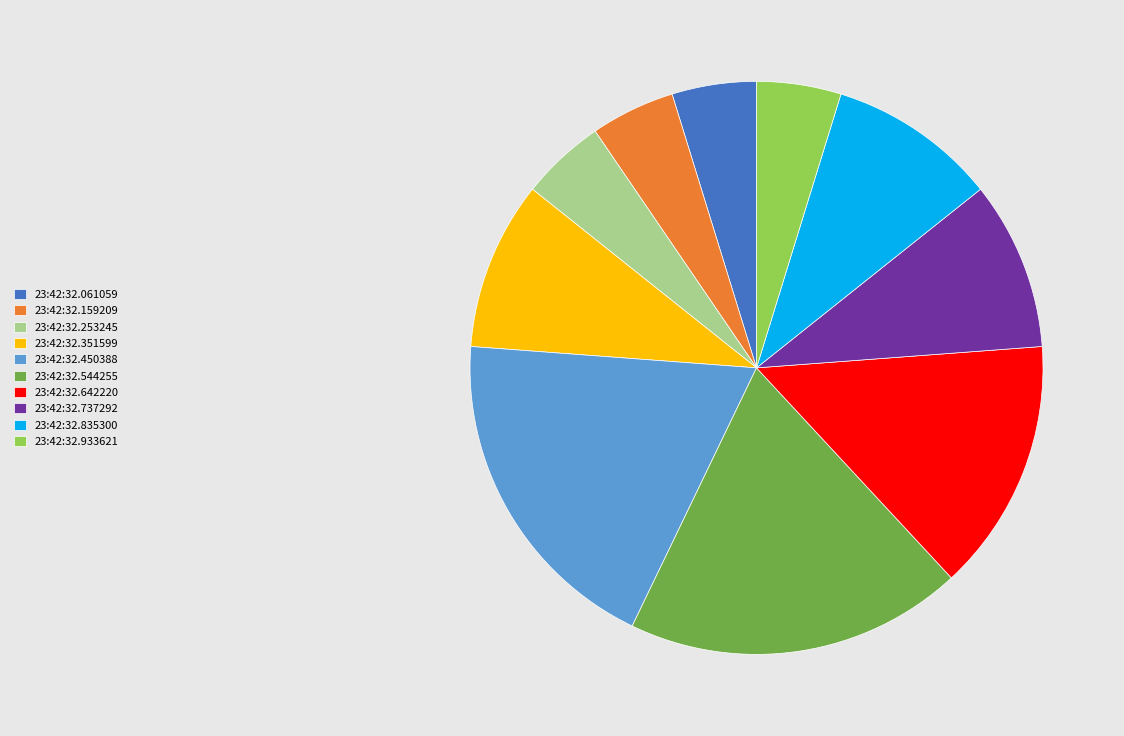

True or false: 23:42:32.544255 accounts for 19% of the total.

True